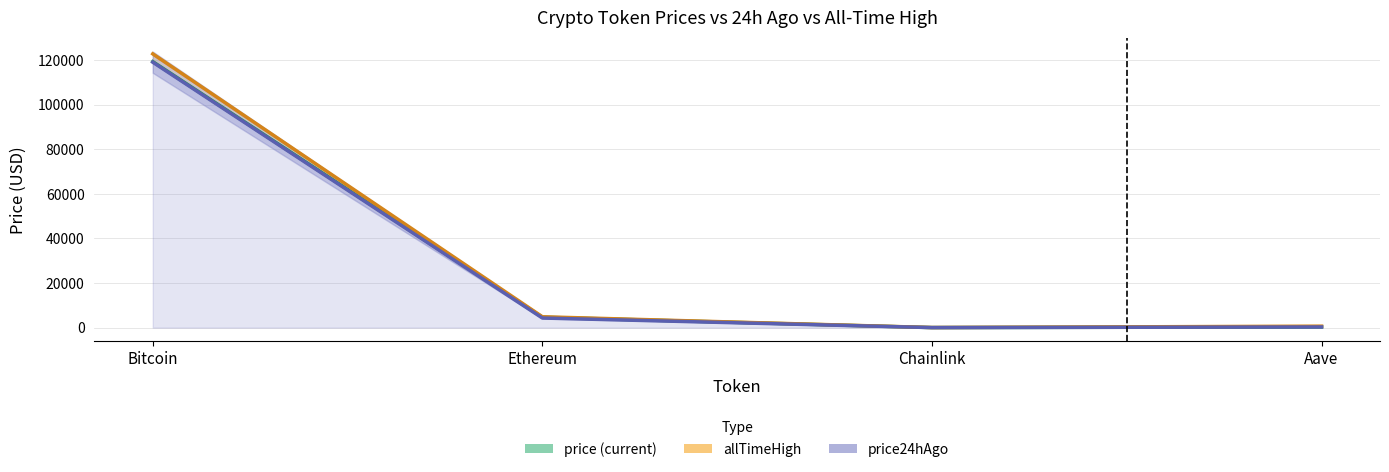

What is the maximum value shown in the chart?

122838.0